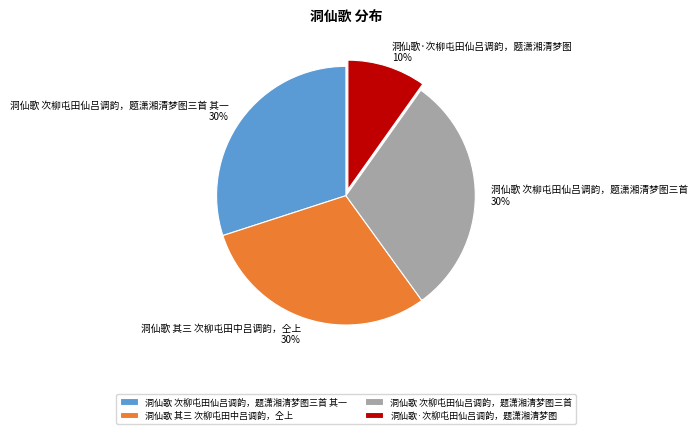

Do 洞仙歌·次柳屯田仙吕调韵，题潇湘清梦图 and 洞仙歌 次柳屯田仙吕调韵，题潇湘清梦图三首 together represent more than half of the pie?

No